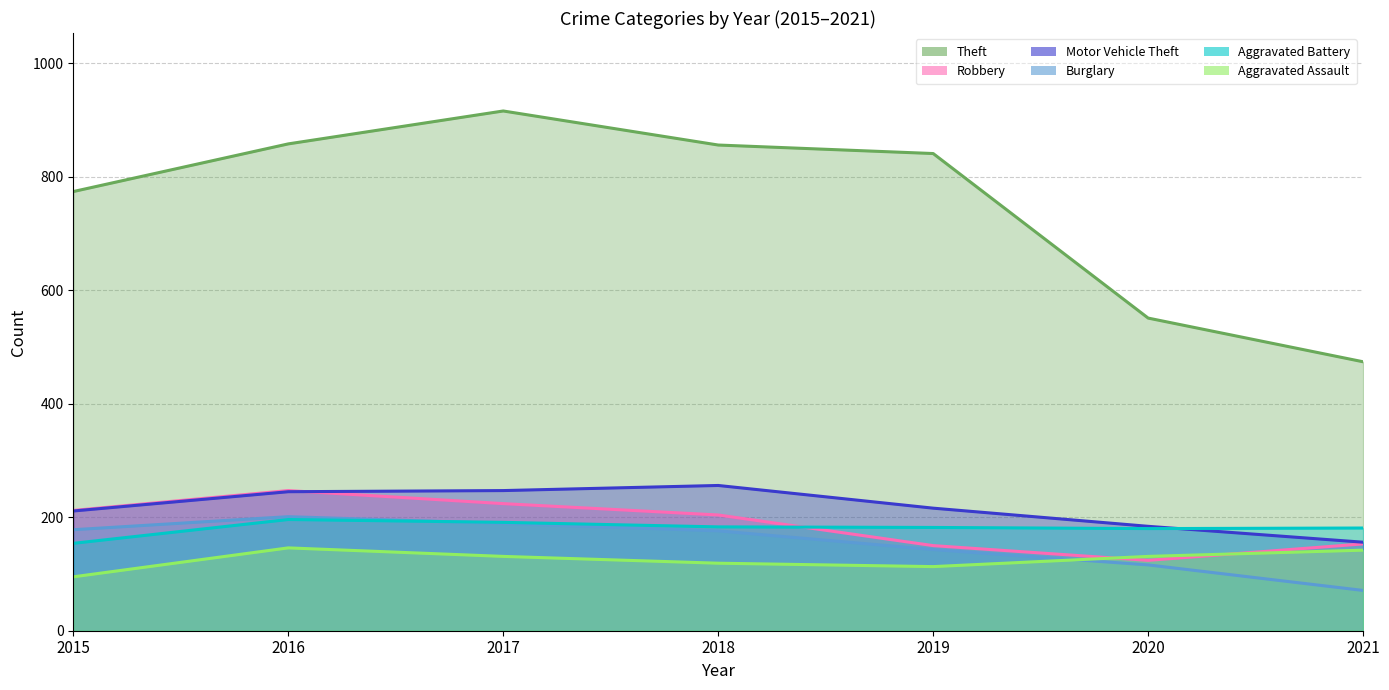

True or false: Theft has a value of 916 at 2017.

True